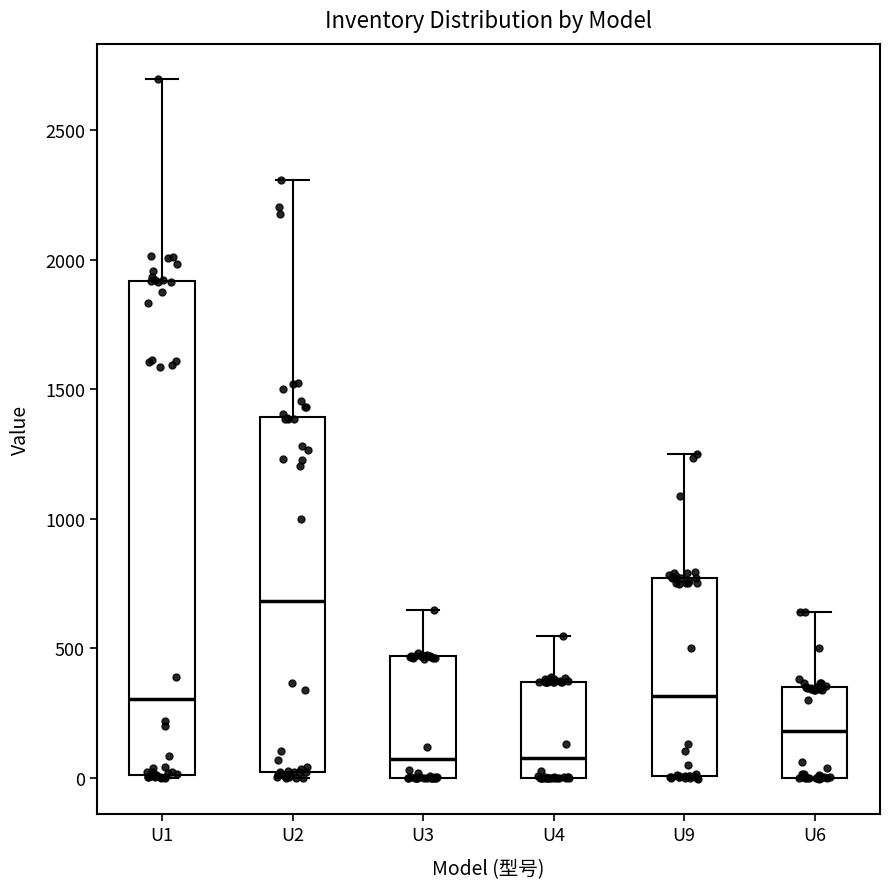

Reading left to right, transcribe this box plot: for each box, give where its median line is, the range the box spans, and where its two whiskers end, as read against the y-axis. The values are not printed on the chart, so give them approximately, as read against the axis.

U1: median 300, box 0 to 1900, whiskers 0 to 2700
U2: median 700, box 0 to 1400, whiskers 0 (just below the box's lower edge) to 2300
U3: median 100, box 0 to 450, whiskers 0 to 650
U4: median 100, box 0 to 350, whiskers 0 to 550
U9: median 300, box 0 to 750, whiskers 0 to 1250
U6: median 200, box 0 to 350, whiskers 0 to 650